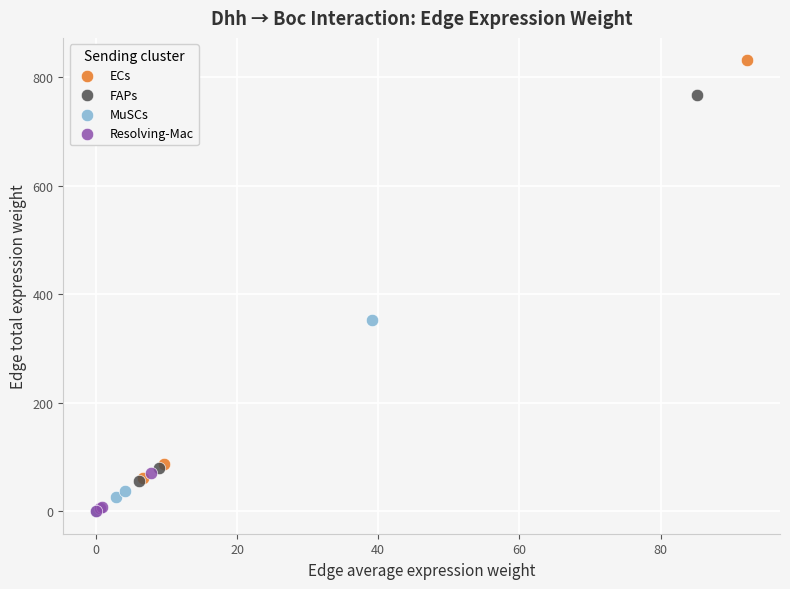

Which series has the largest Y range (max minus min)?

ECs